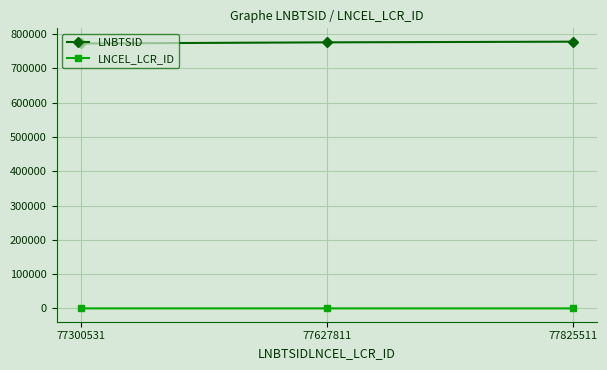

What is the spread (max minus min) of values at 77300531?

772974